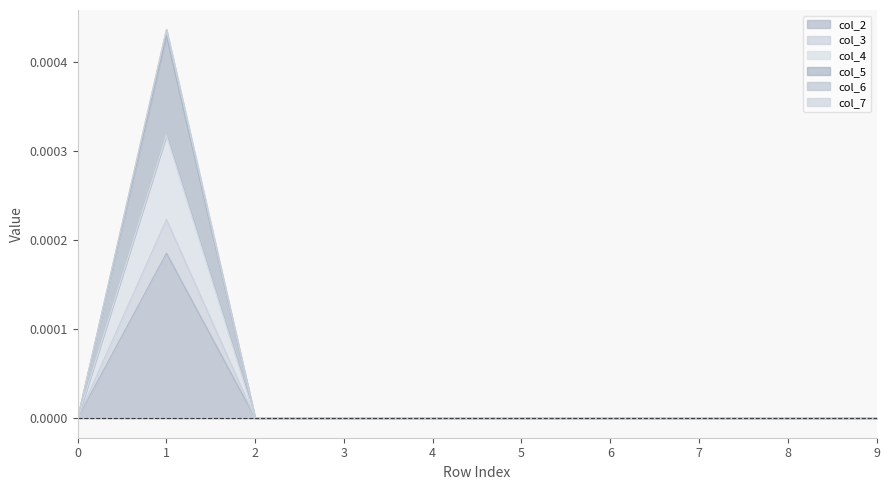

True or false: col_3 and col_4 cross at least once.

False